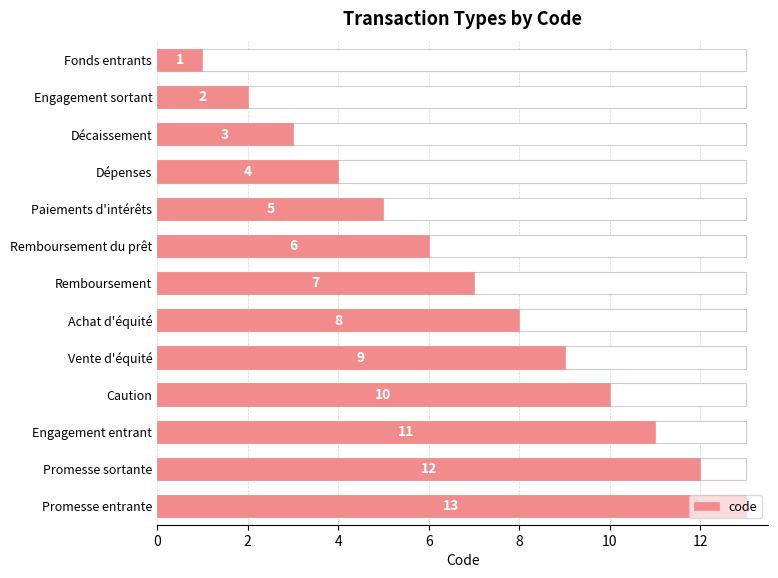

The value at Caution is 10. True or false?

True